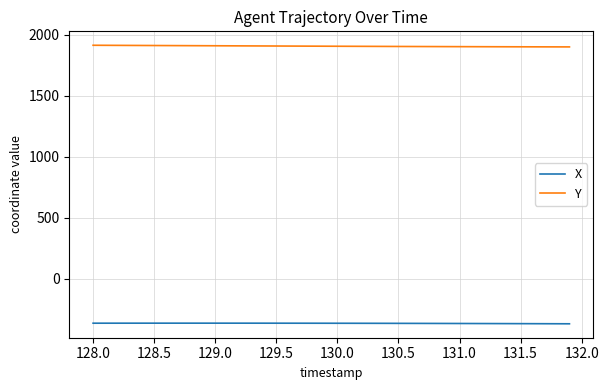

List the series in order of their overall mean, lowest first.

X, Y